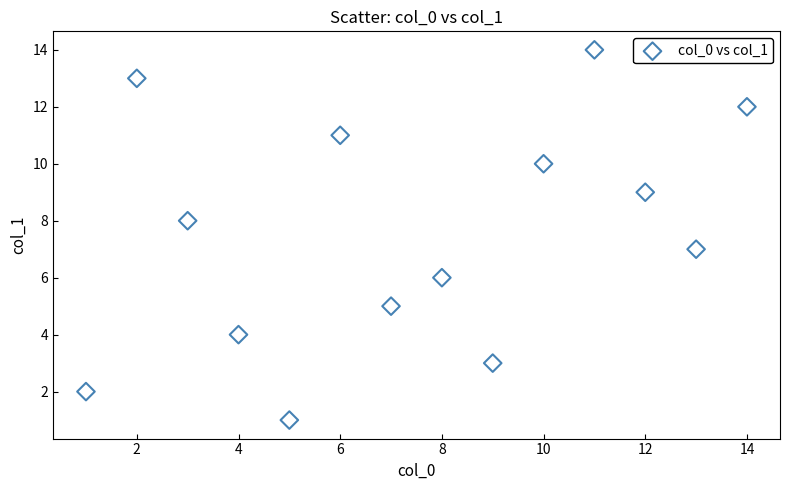

What is the range of Y values (max minus min)?

13